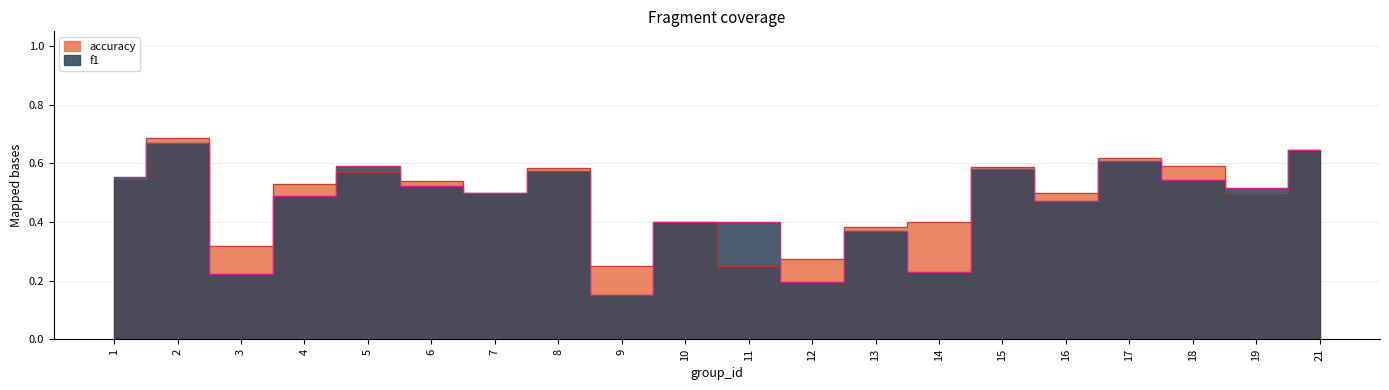

The value of f1 at 8 is 0.6. True or false?

True